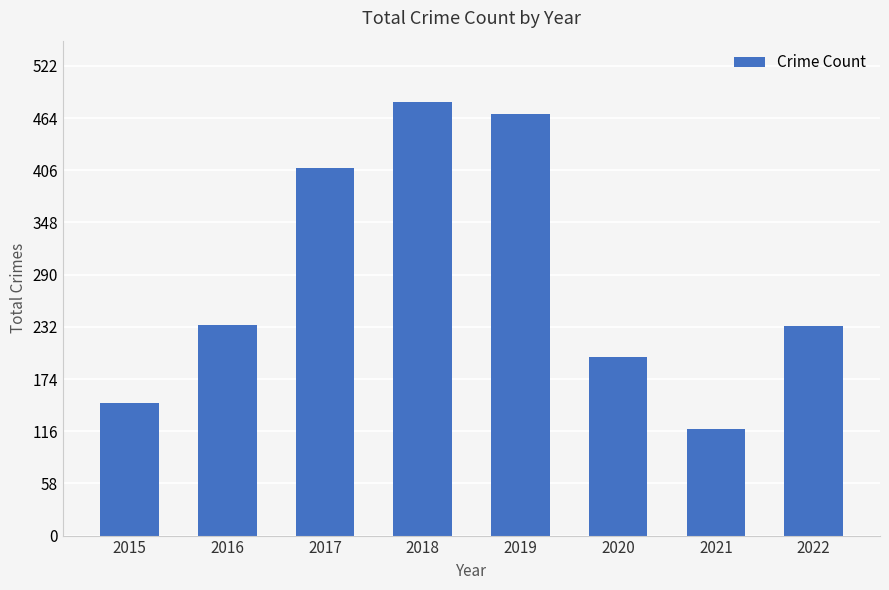

Read the value at 2017, to the nearest 10.

410